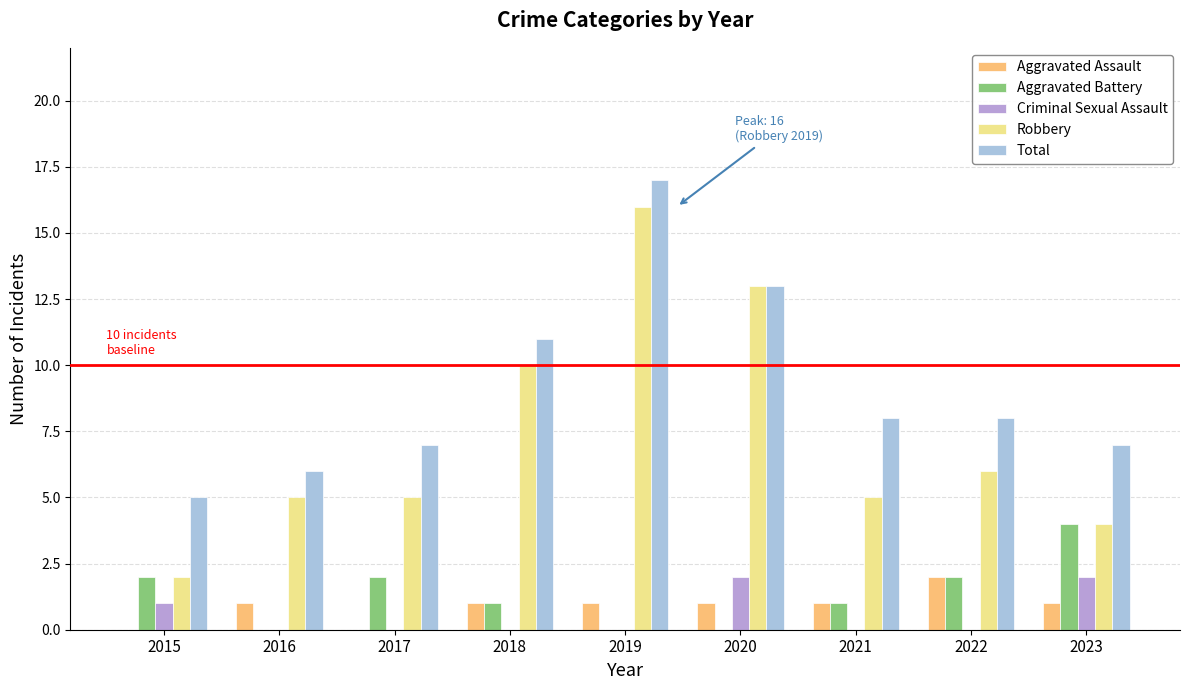

Between 2020 and 2021, which series saw the biggest shift?

Robbery